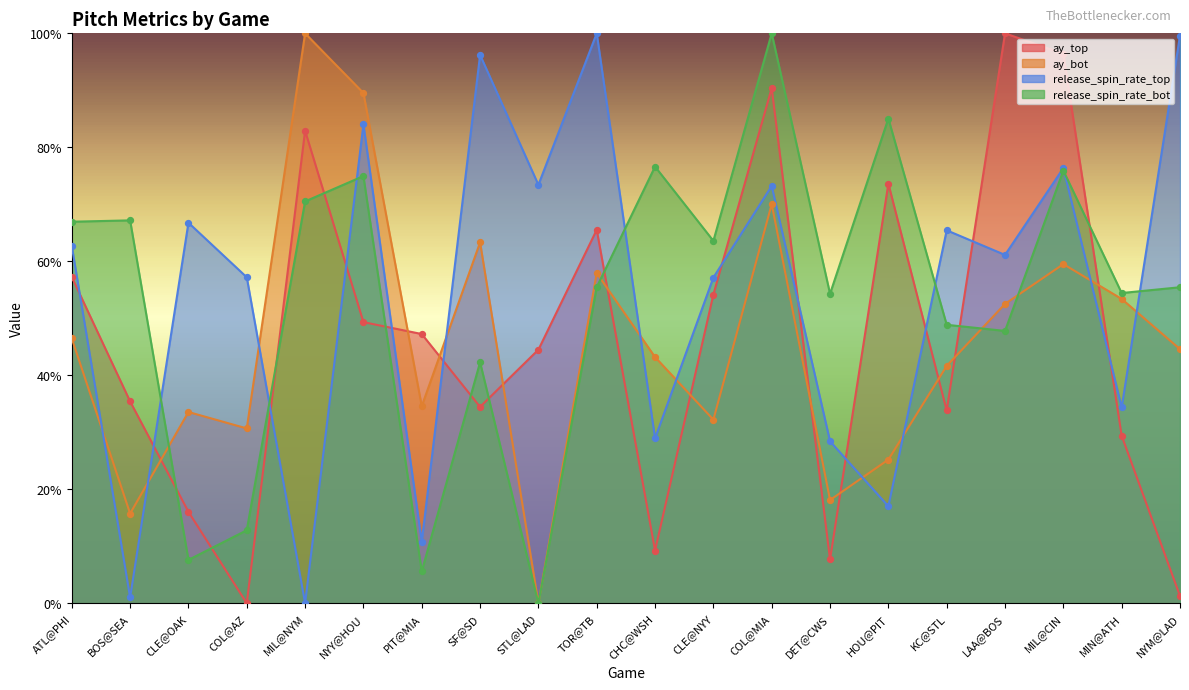

What is the total value across all series at DET@CWS?

1.1